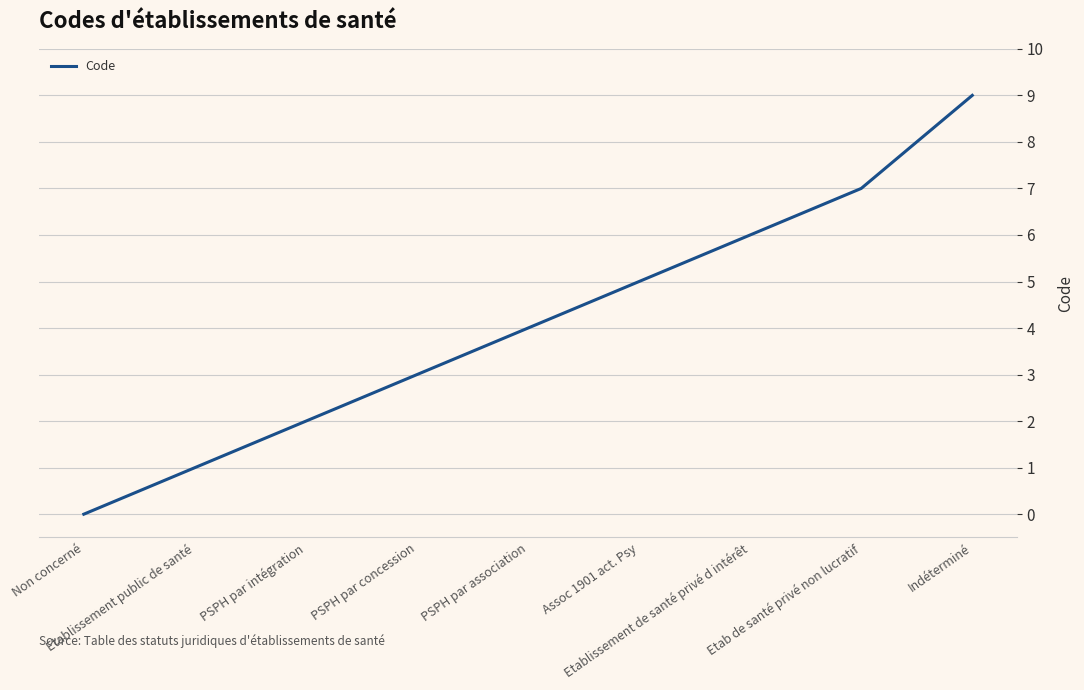

What is the sum of the values at Etab de santé privé non lucratif and Indéterminé?

16